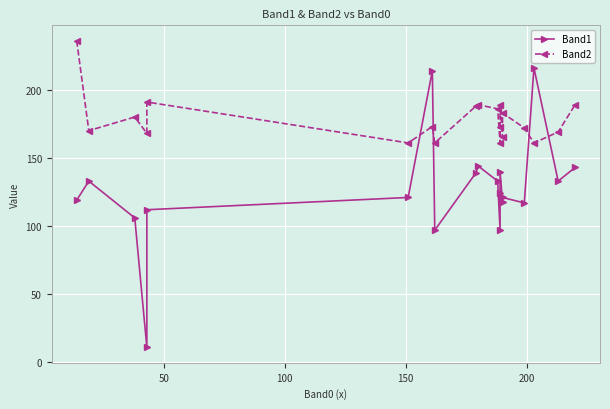

What are all the series names shown in the legend?

Band1, Band2